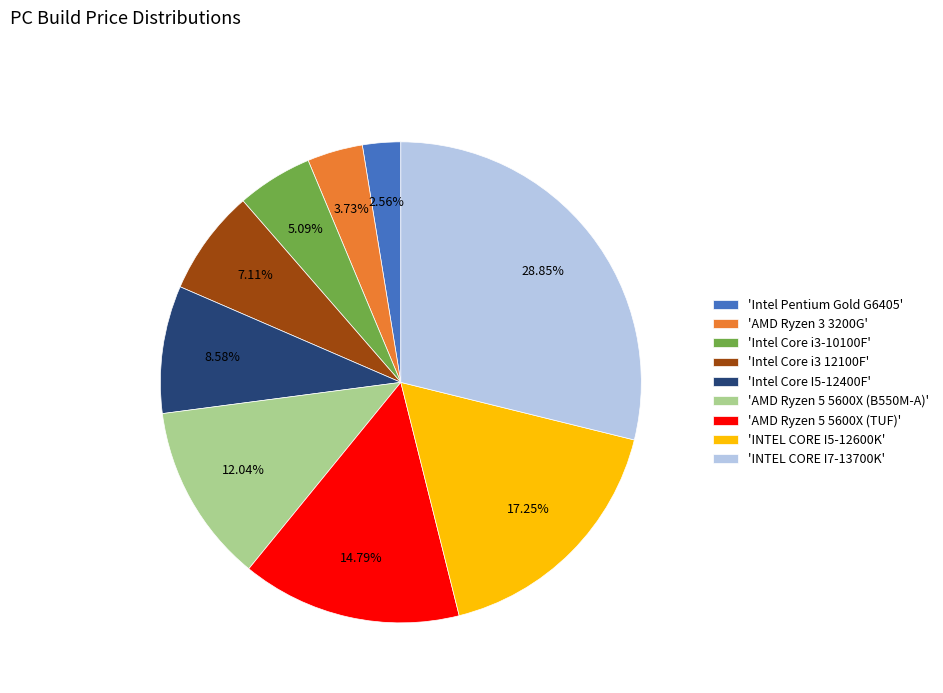

Rank the categories by value from lowest to highest.

'Intel Pentium Gold G6405', 'AMD Ryzen 3 3200G', 'Intel Core i3-10100F', 'Intel Core i3 12100F', 'Intel Core I5-12400F', 'AMD Ryzen 5 5600X (B550M-A)', 'AMD Ryzen 5 5600X (TUF)', 'INTEL CORE I5-12600K', 'INTEL CORE I7-13700K'